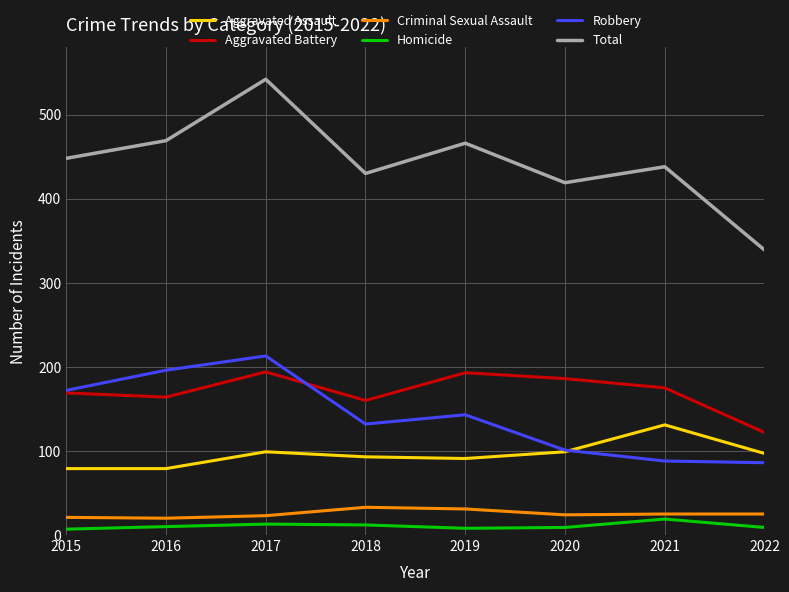

How many interior local peaks does the Total series have?

3